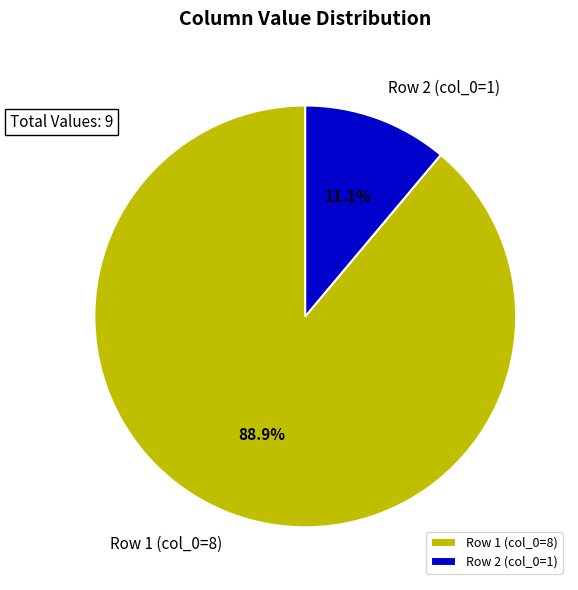

Between Row 1 (col_0=8) and Row 2 (col_0=1), which is larger?

Row 1 (col_0=8)